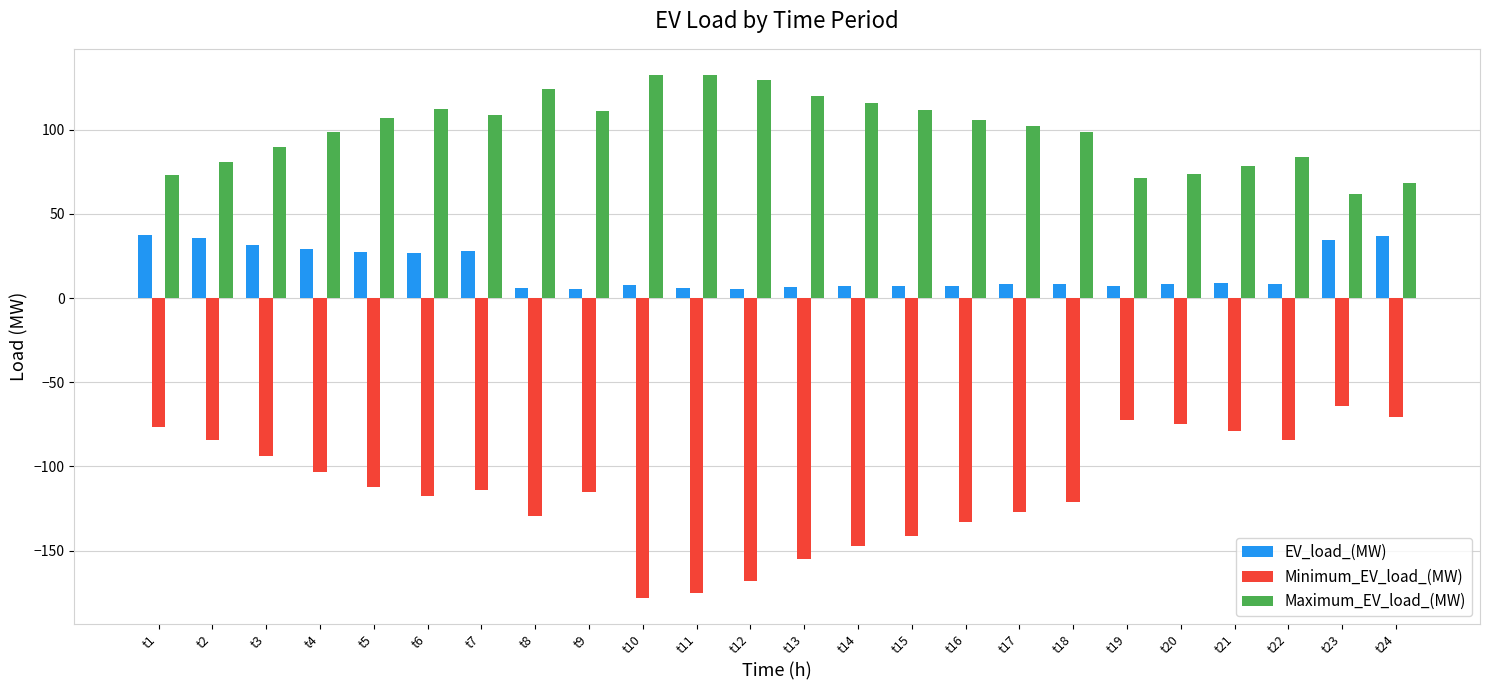

At t23, list the series in order from smallest to largest.

Minimum_EV_load_(MW), EV_load_(MW), Maximum_EV_load_(MW)